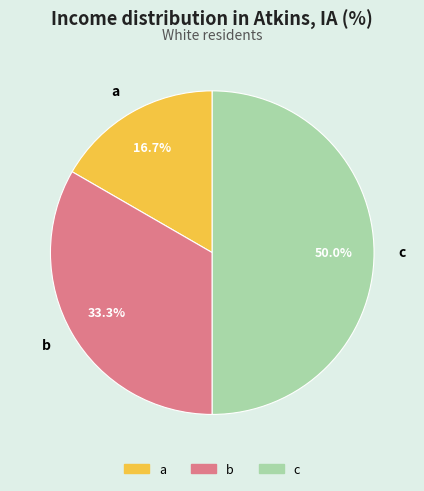

Is b the majority of the pie?

No